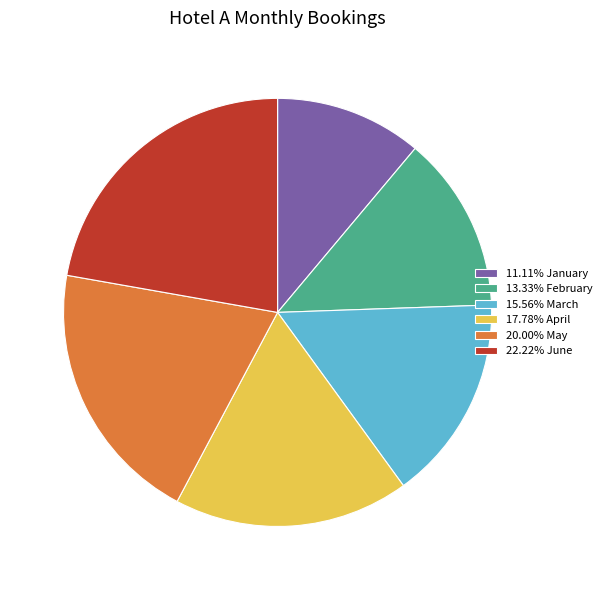

What is the ratio of the value at 22.22% June to the value at 20.00% May?

1.1